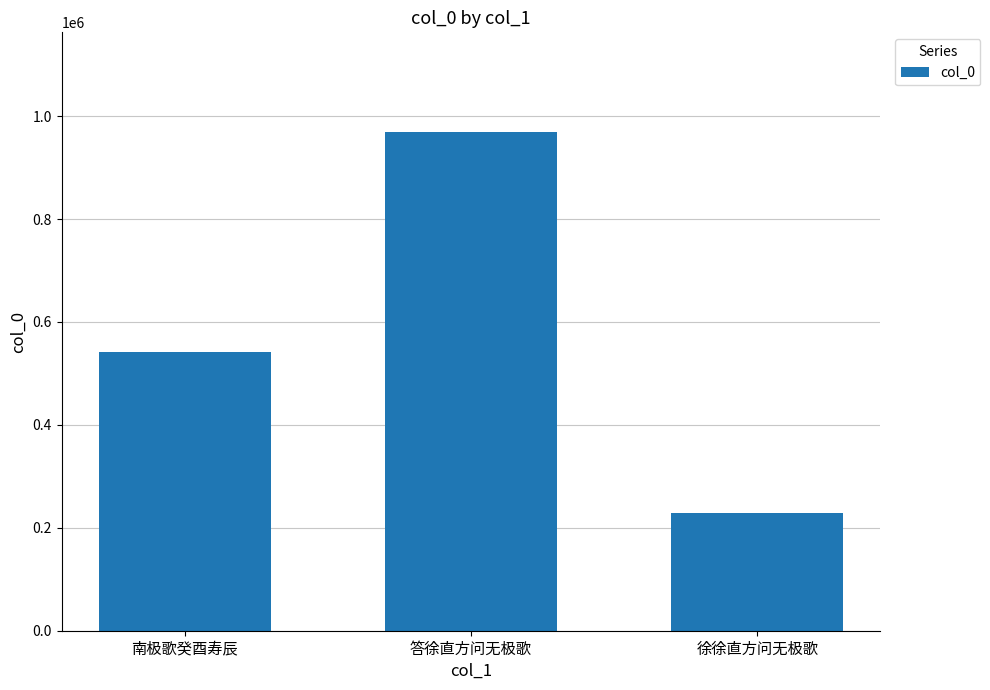

Reading left to right, transcribe all the data shown in this chart.

540691	968995	228122